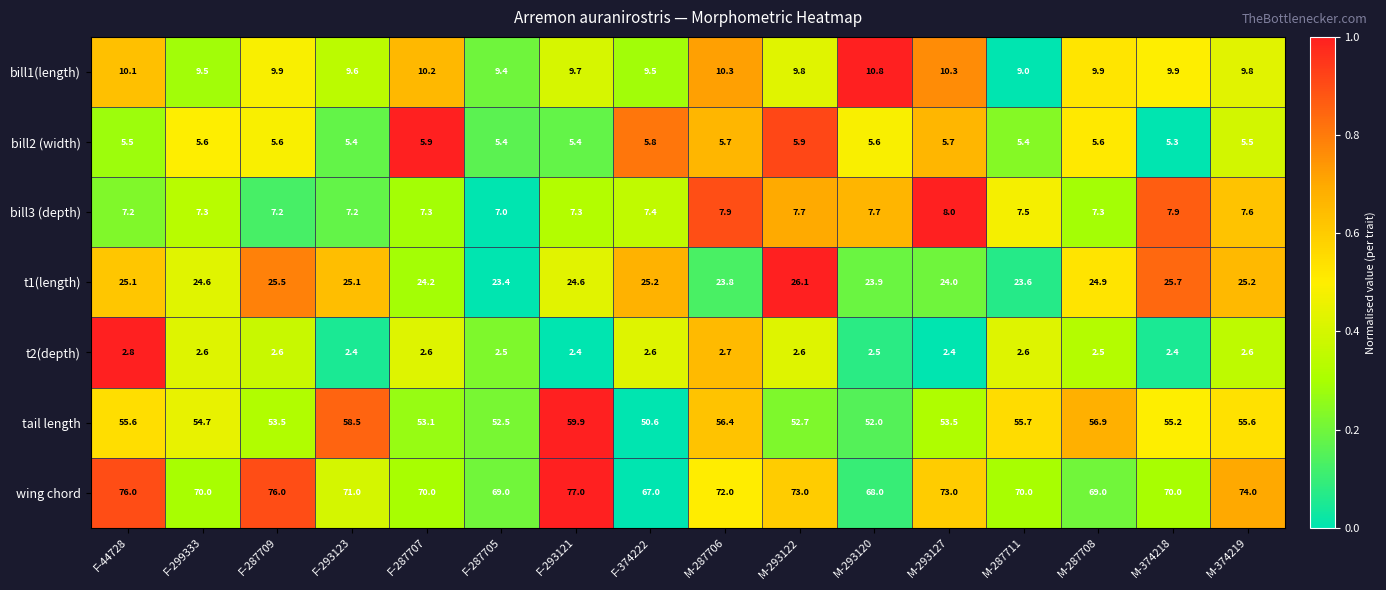

What is the smallest value displayed?

2.4